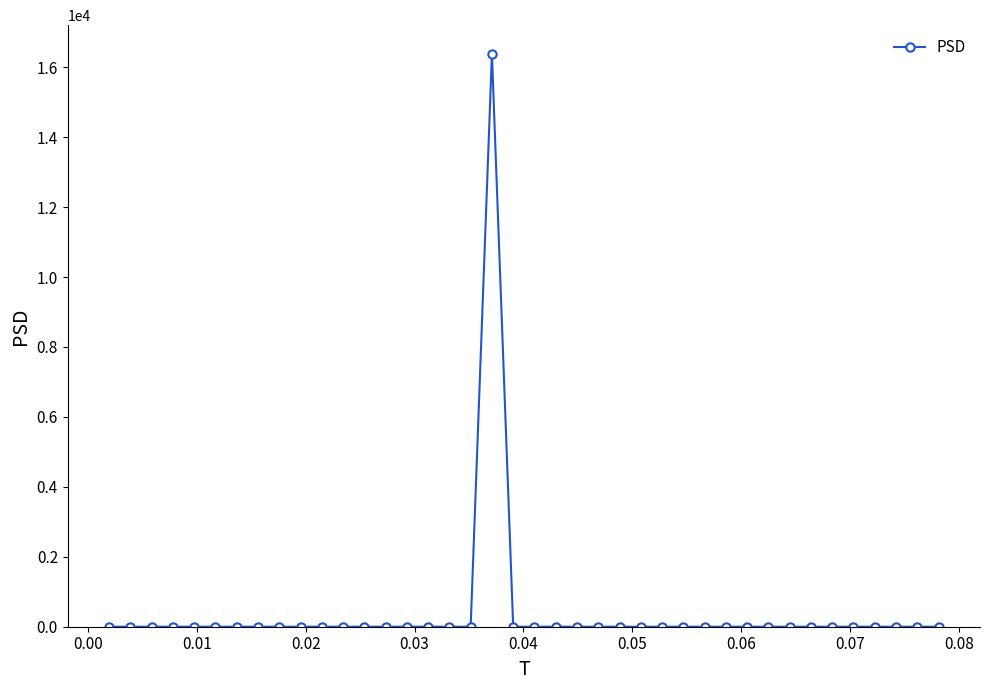

What is the difference between the maximum and second lowest values?

16384.0